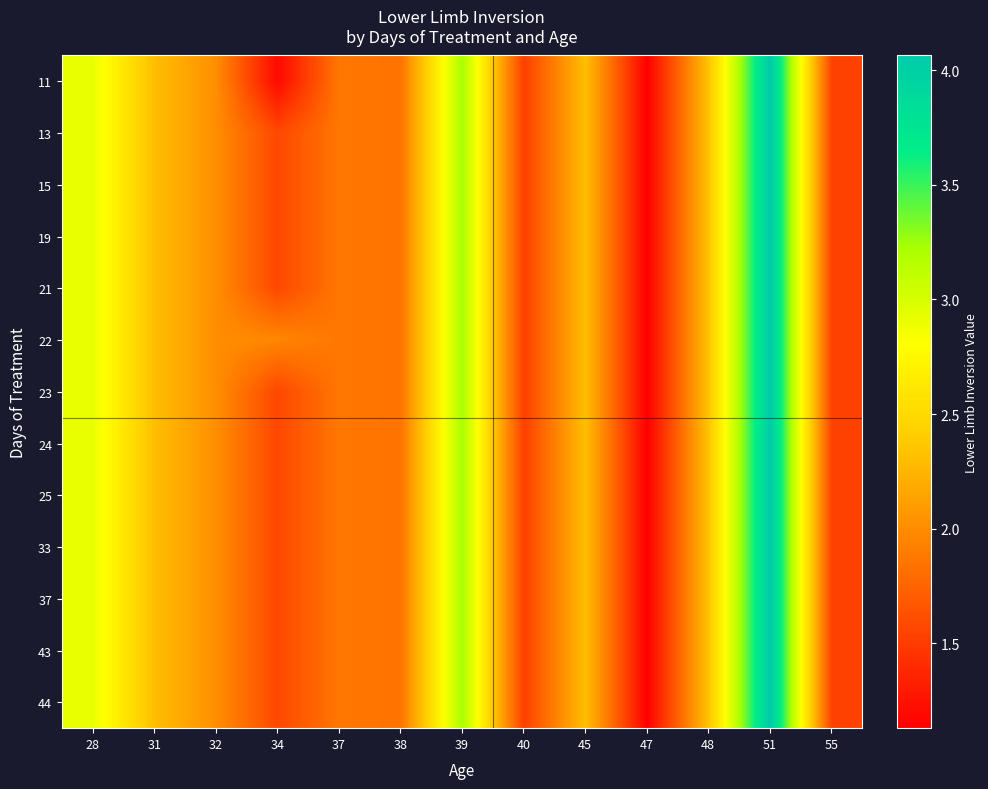

Between 28 and 37, which is larger?

28